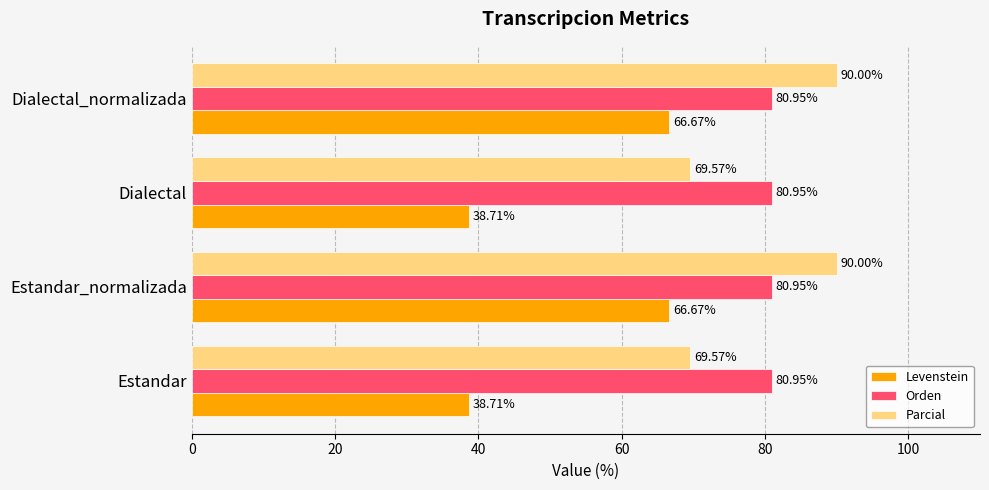

What is the difference between the highest and lowest values at Dialectal?

42.2